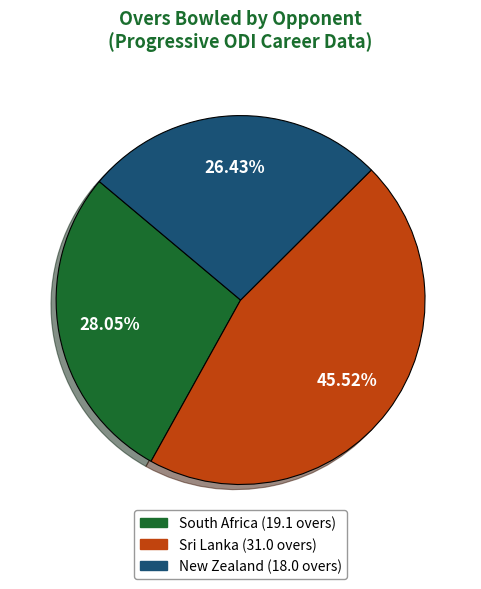

Does any single category account for the majority?

No